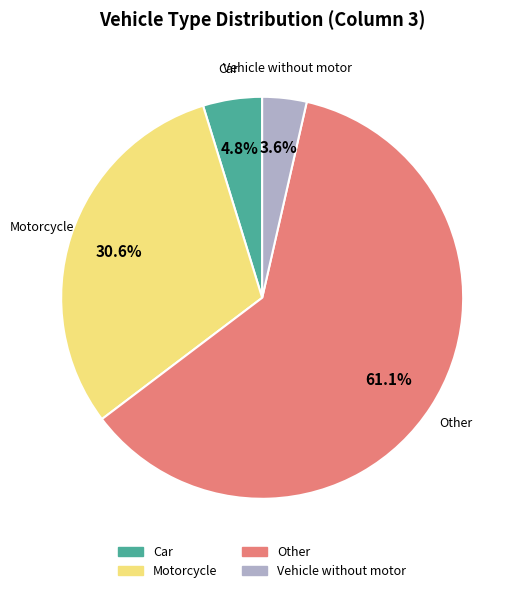

Does any single category account for the majority?

Yes